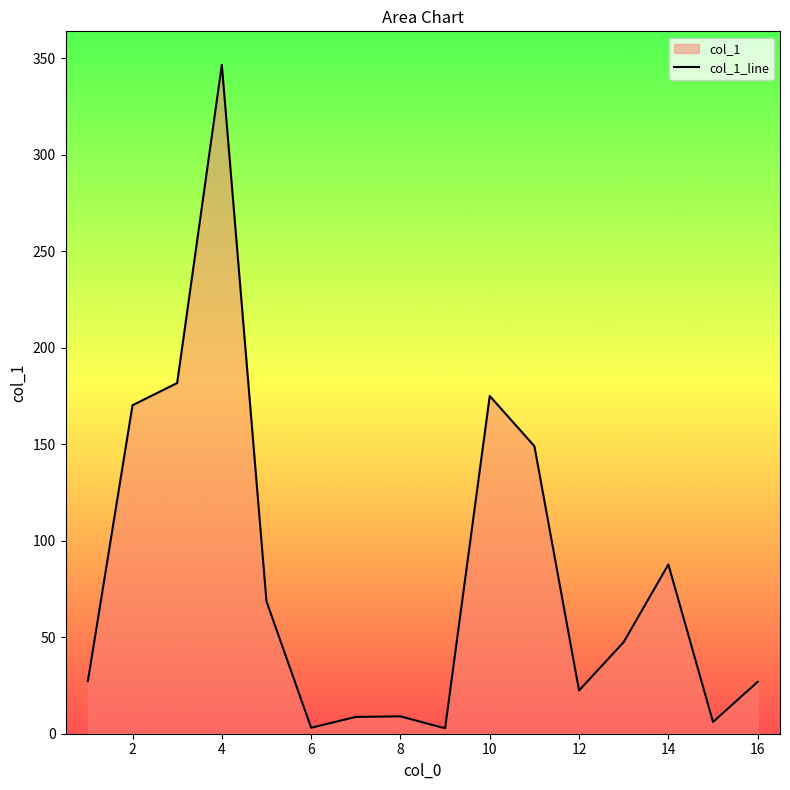

How many interior local valleys (lower than both neighbors) does the data have?

4